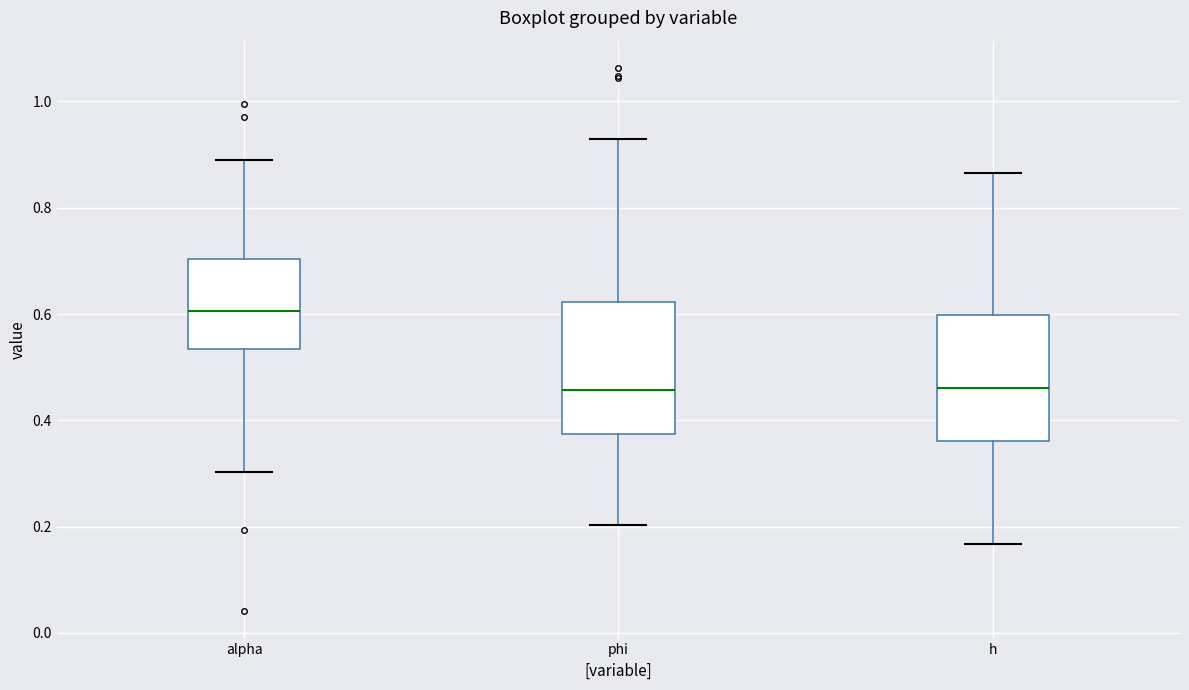

Reading left to right, read every box against the y-axis: the position of its median line, the range the box covers, and the ends of its whiskers. The values are not printed on the chart, so give them approximately, as read against the axis.

alpha: median 0.60, box 0.54 to 0.70, whiskers 0.30 to 0.90
phi: median 0.46, box 0.38 to 0.62, whiskers 0.20 to 0.92
h: median 0.46, box 0.36 to 0.60, whiskers 0.16 to 0.86